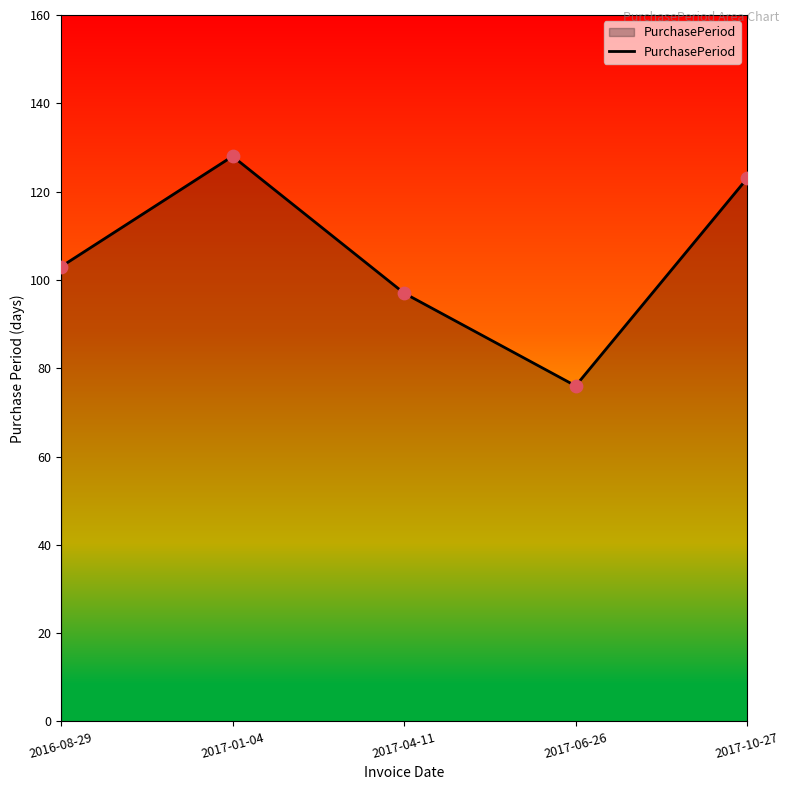

What is the change in value from 2016-08-29 to 2017-10-27?

+20